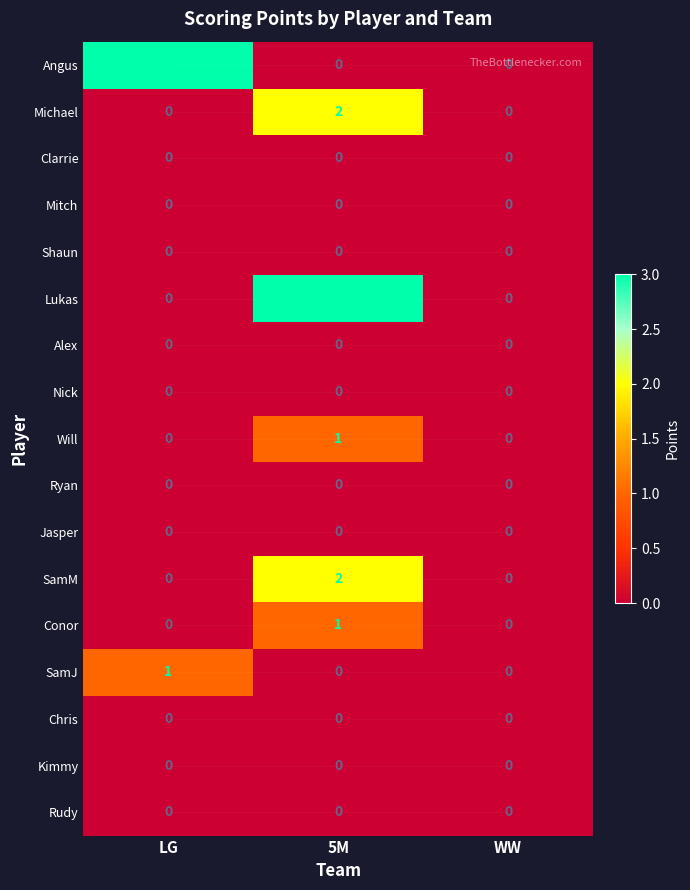

What is the total value across all series at LG?

4